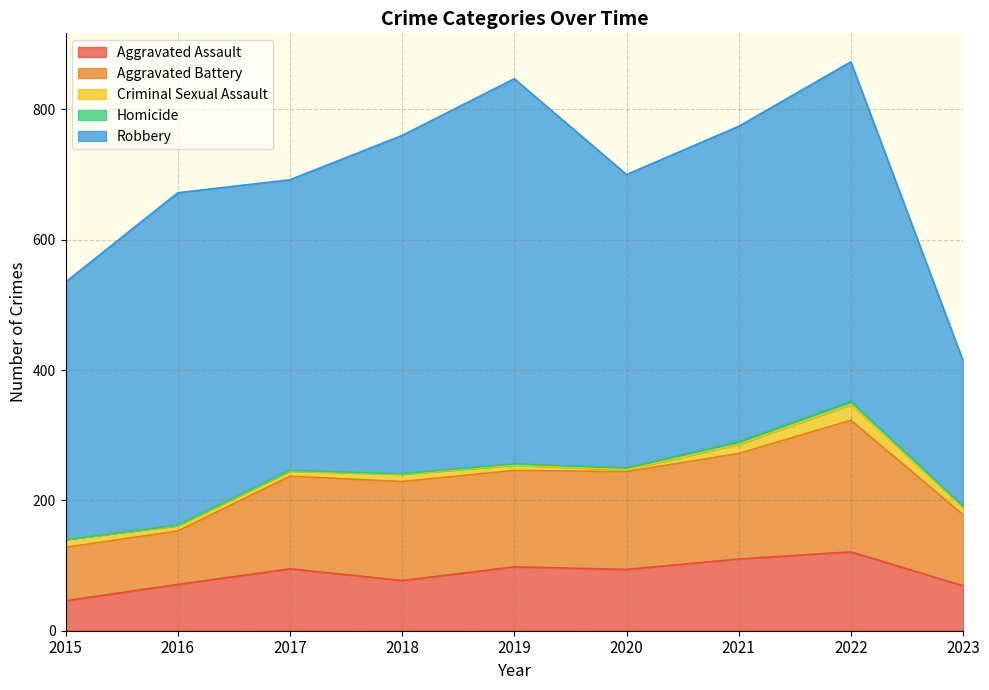

How many positive values does the Homicide series have?

8